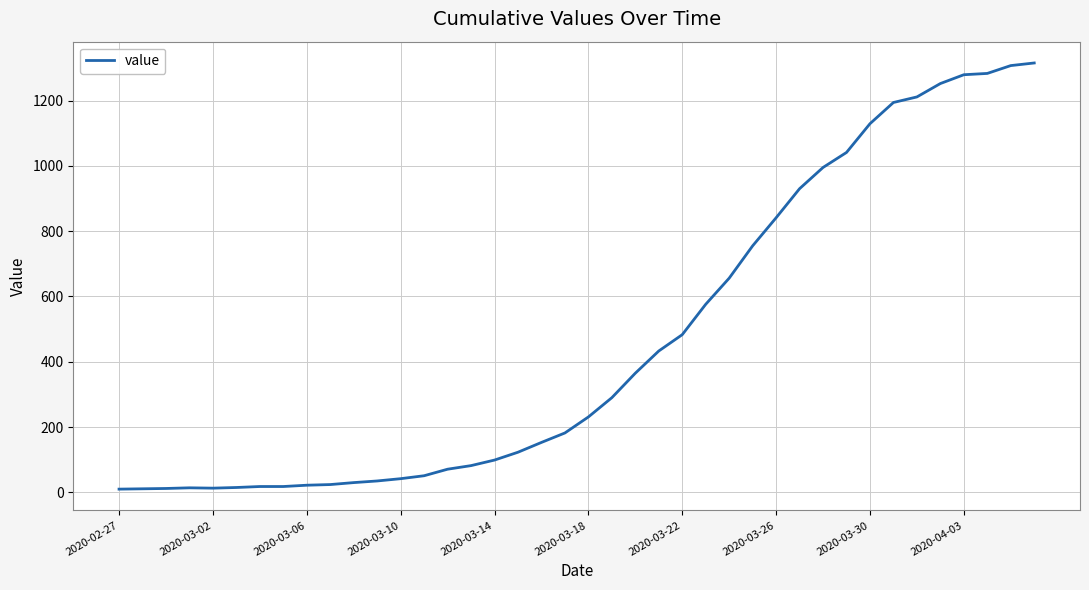

What is the greatest value displayed?

1315